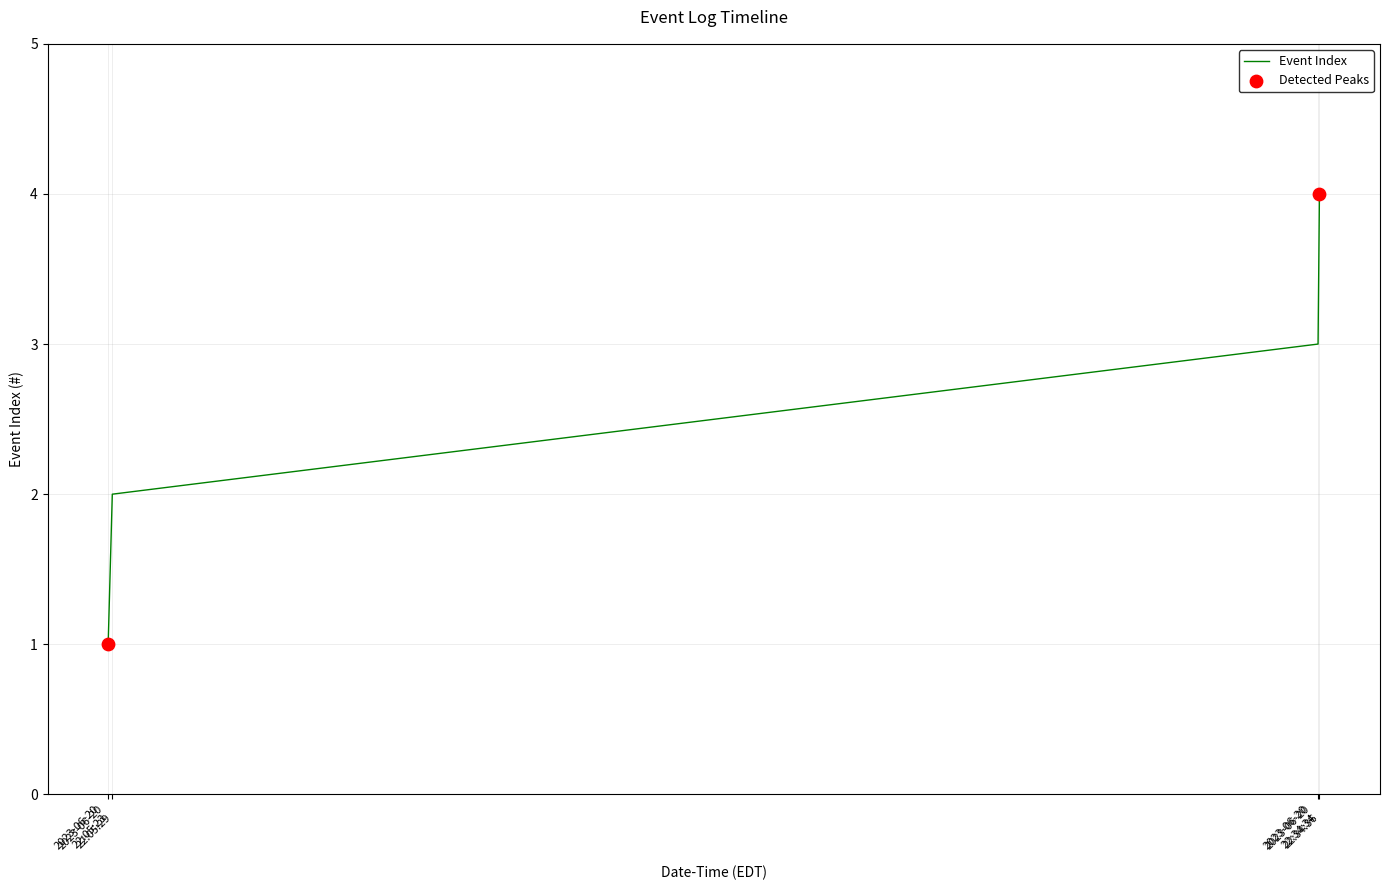

True or false: there are more than 1 points higher than both neighbors.

False